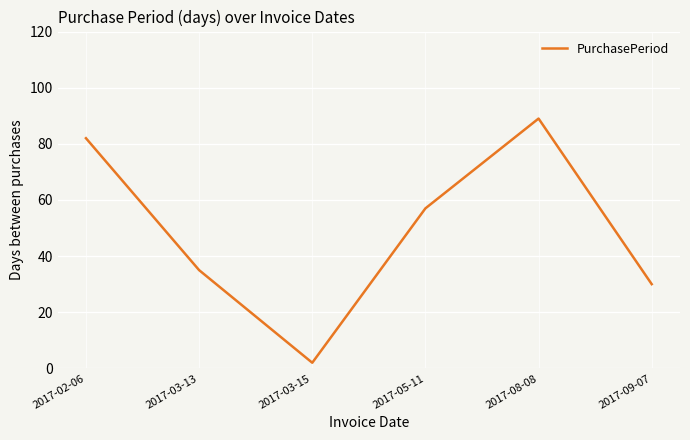

What is the sum of all values?

295